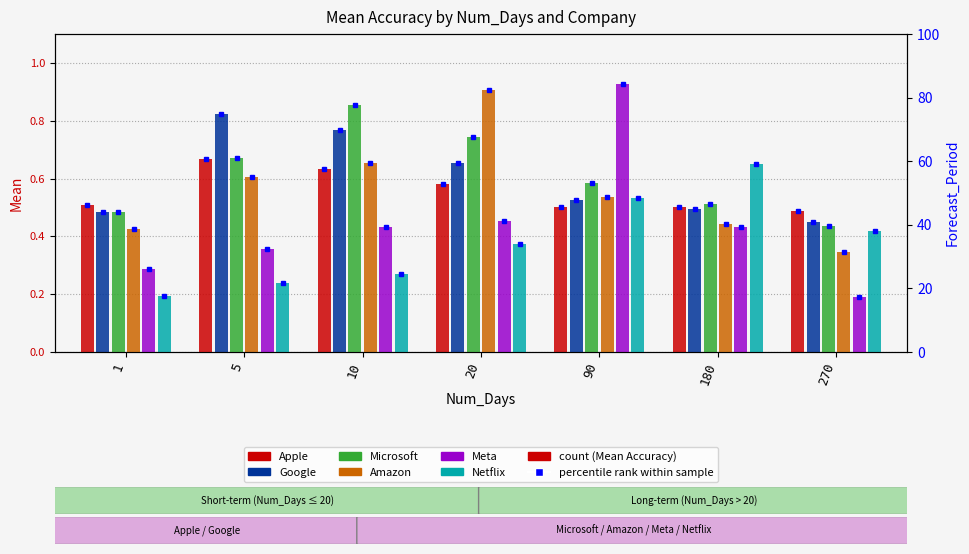

Which category has the highest value in the Google series?

5